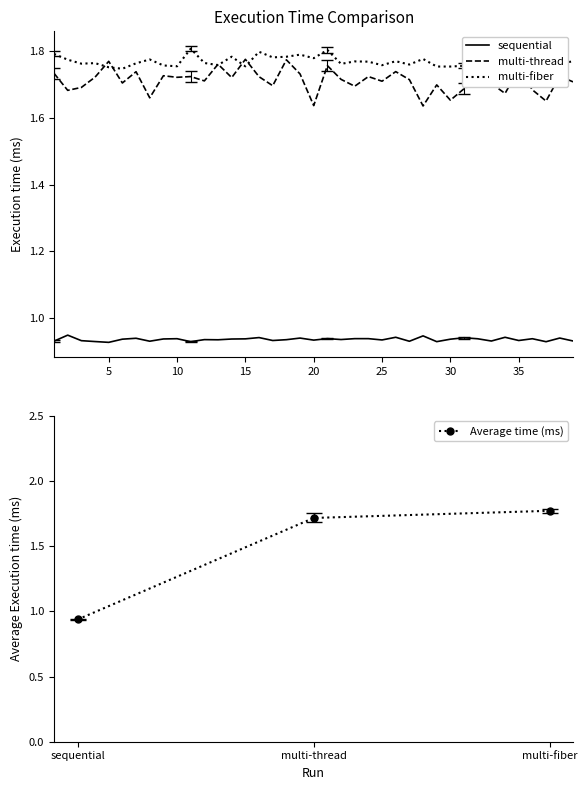

How many multi-thread values are between 1 and 2?

39